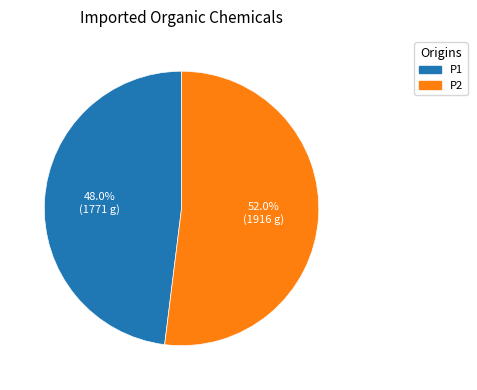

Rank the categories by value from highest to lowest.

P2, P1